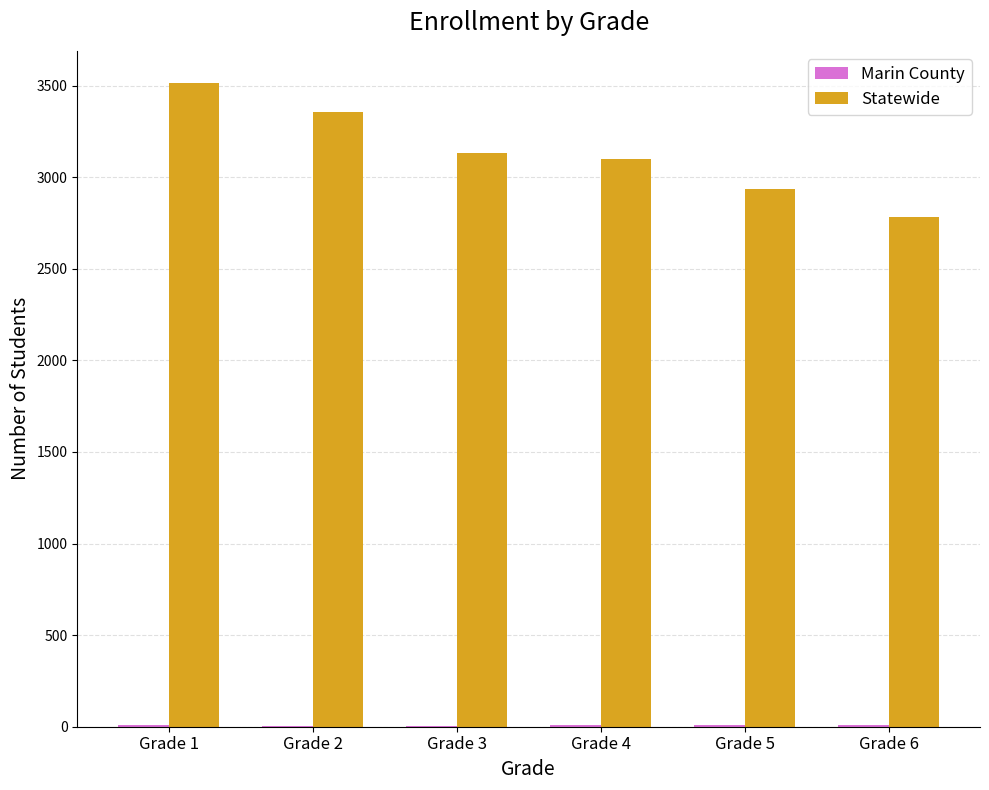

The value of Statewide at Grade 6 is 4197. True or false?

False